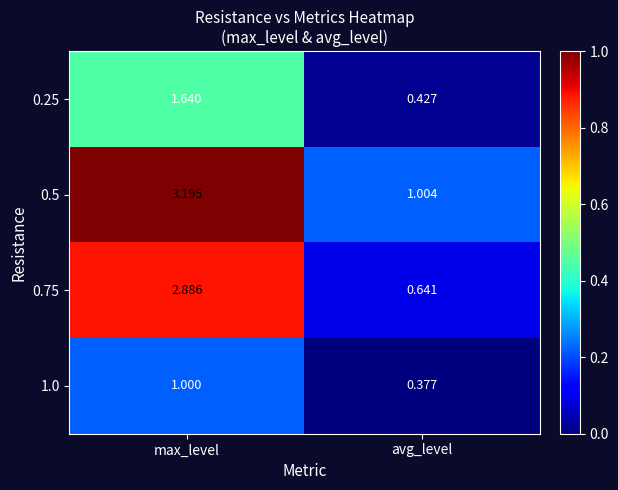

Rank the categories by 1.0 value from lowest to highest.

avg_level, max_level